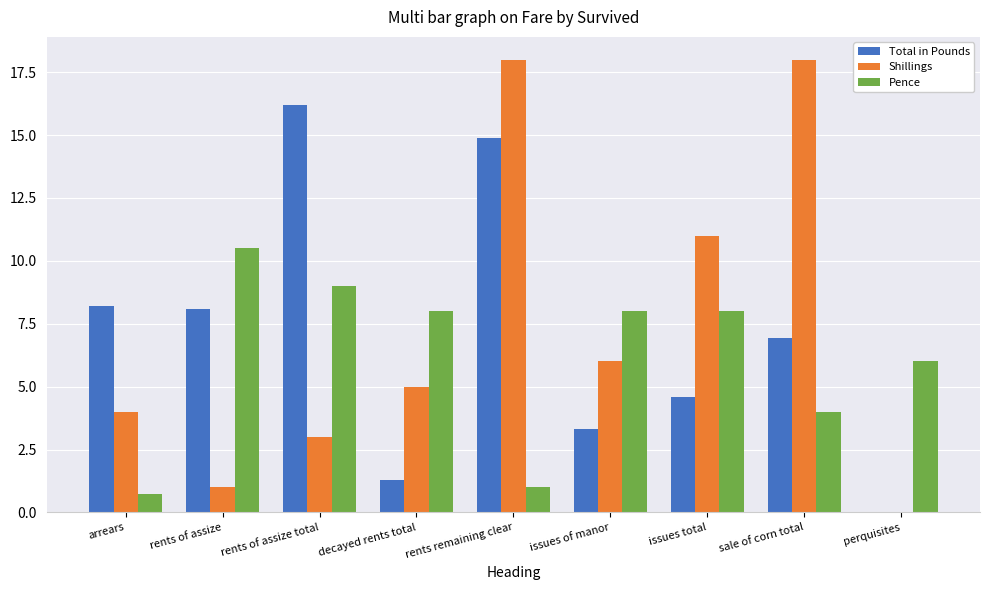

True or false: Pence has a value of 12.9 at decayed rents total.

False